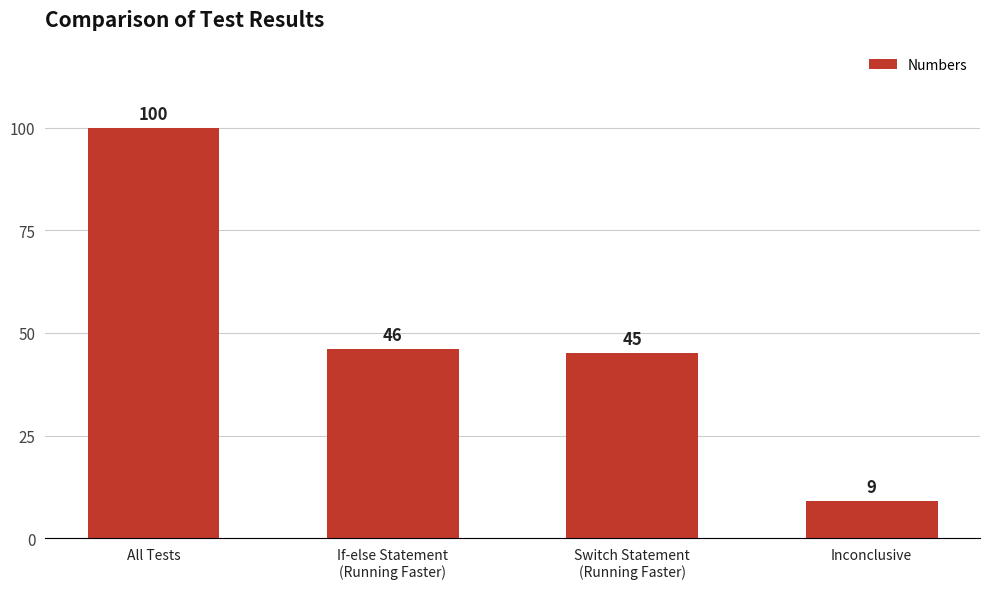

What is the change in value from All Tests to Inconclusive?

-91